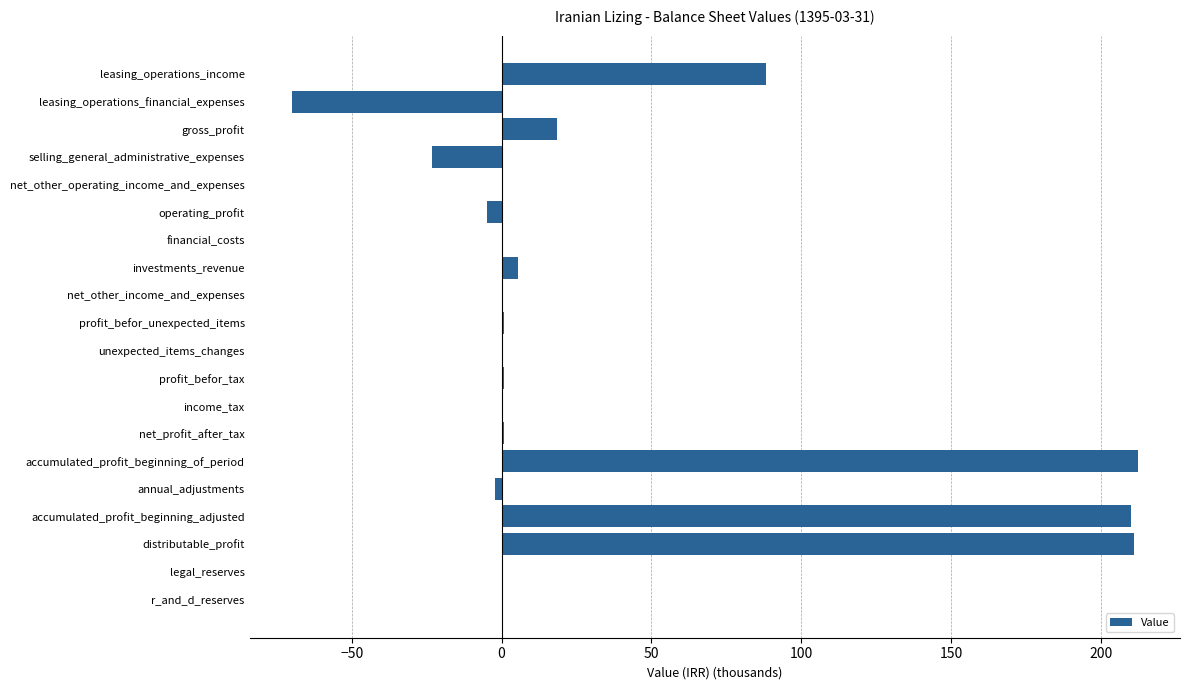

Count the number of categories in the chart.

20